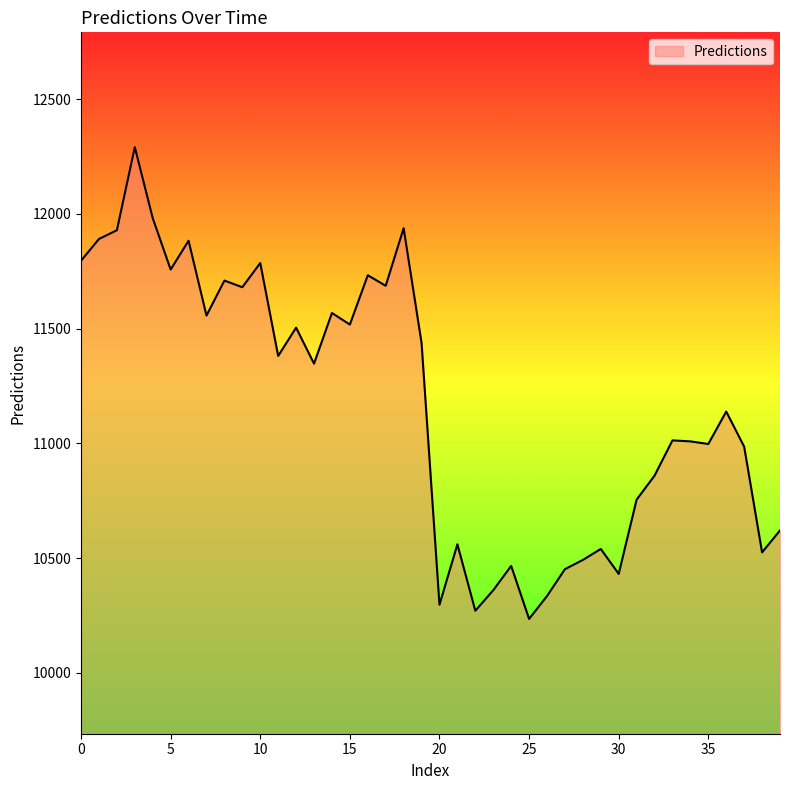

What is the smallest value displayed?

10235.3